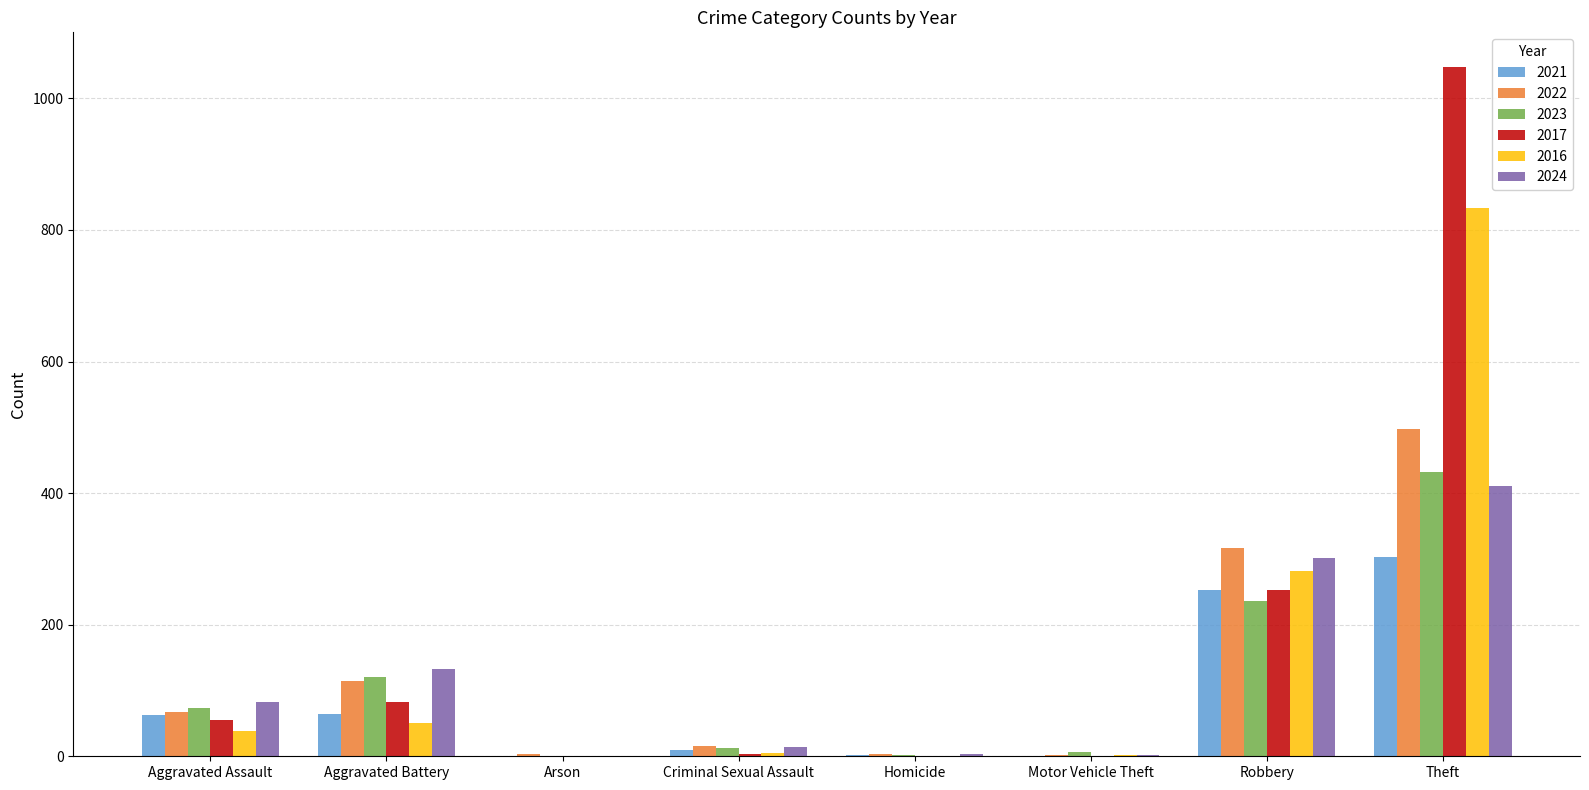

Are the bars horizontal?

No